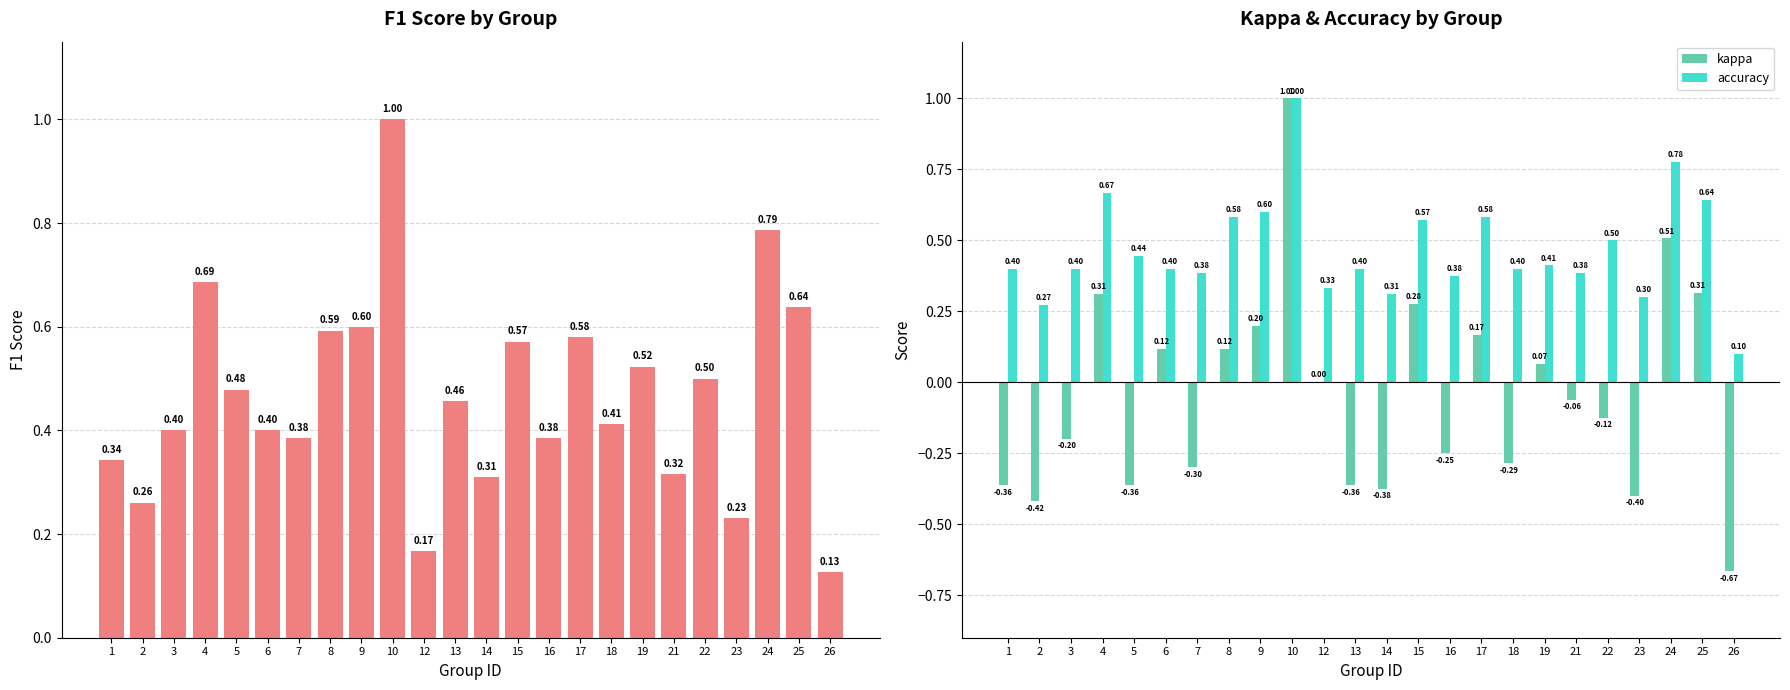

What is the value of the accuracy bar at the 7th from the left?

0.4